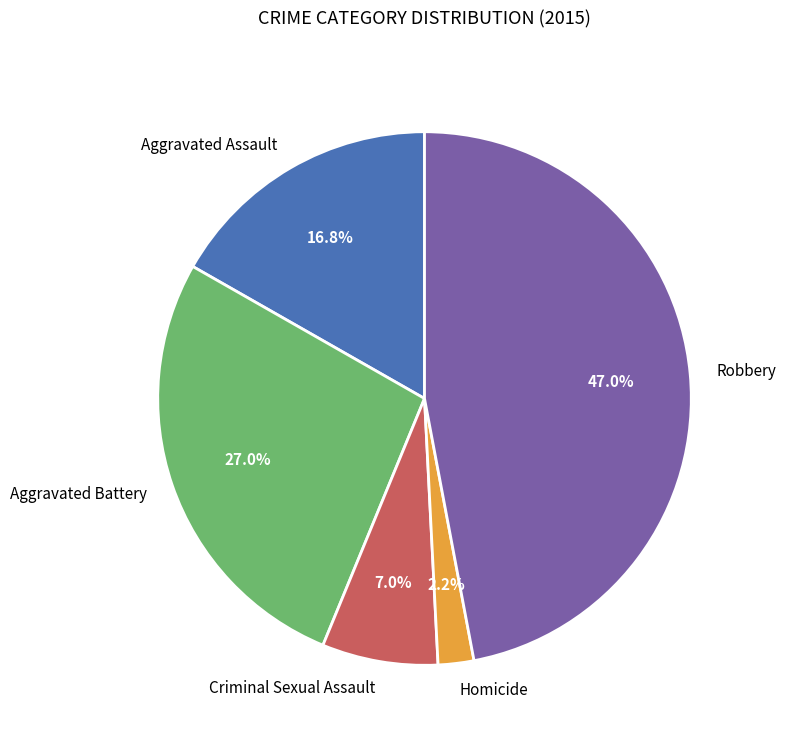

Is Aggravated Battery the majority of the pie?

No